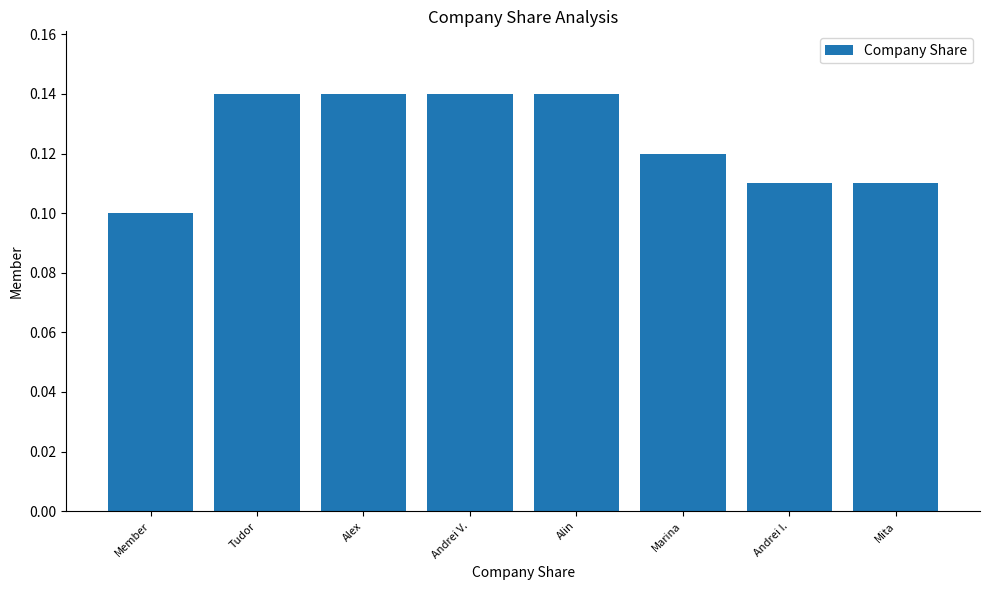

Is it true that the value at Mita is 0.1?

True